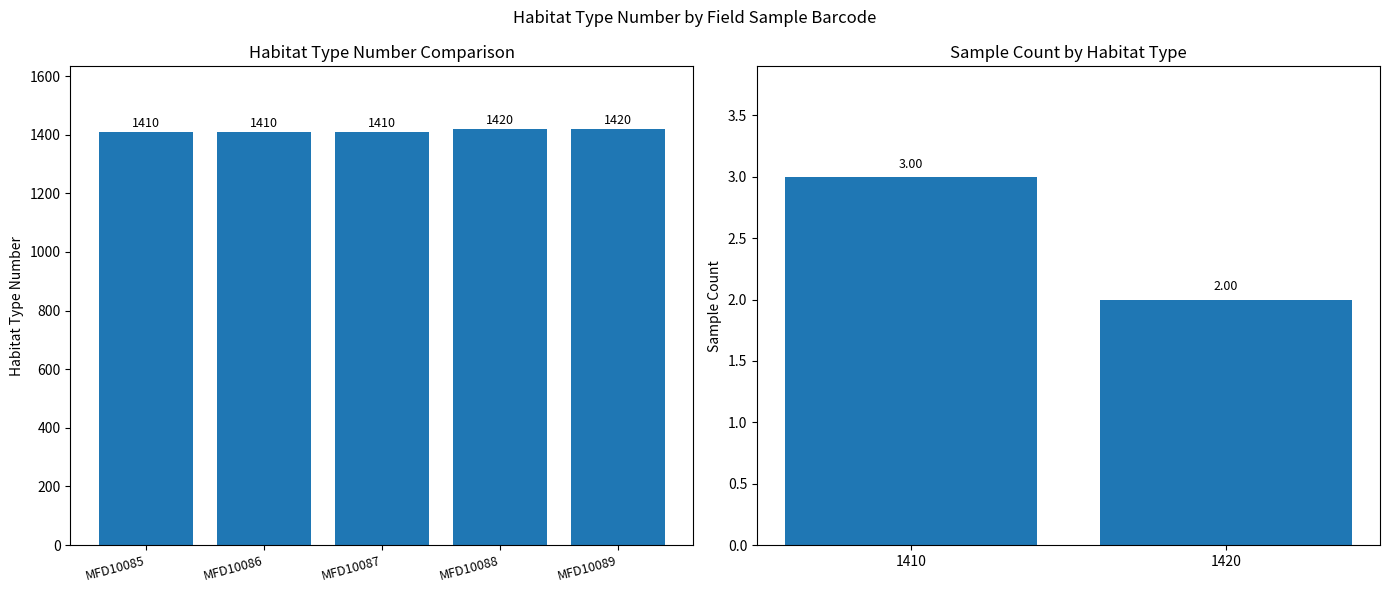

Which label corresponds to the smallest value in the chart?

MFD10085